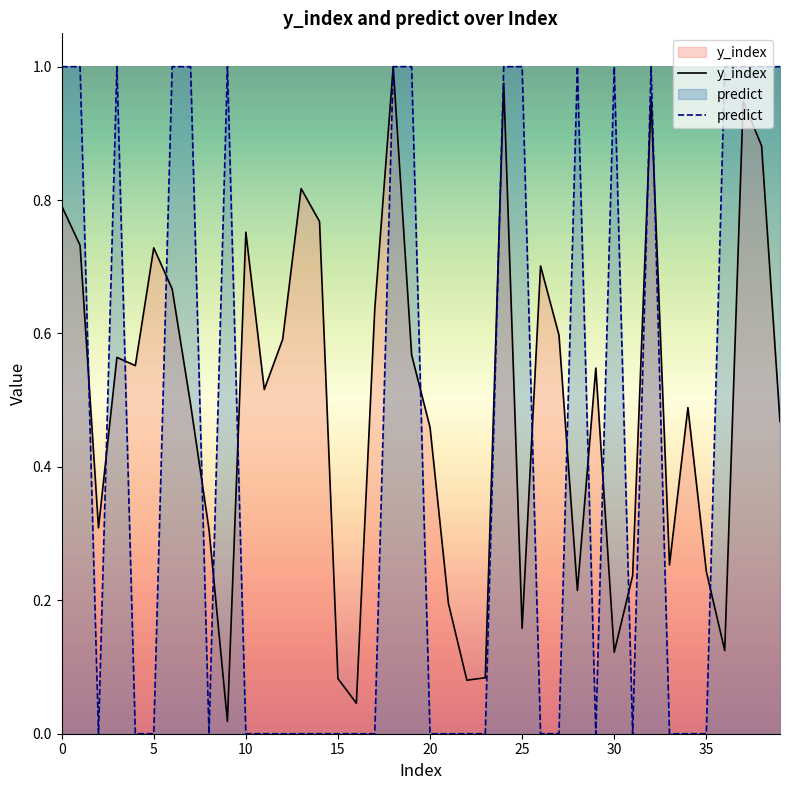

What is the sum of all predict values?

17.0